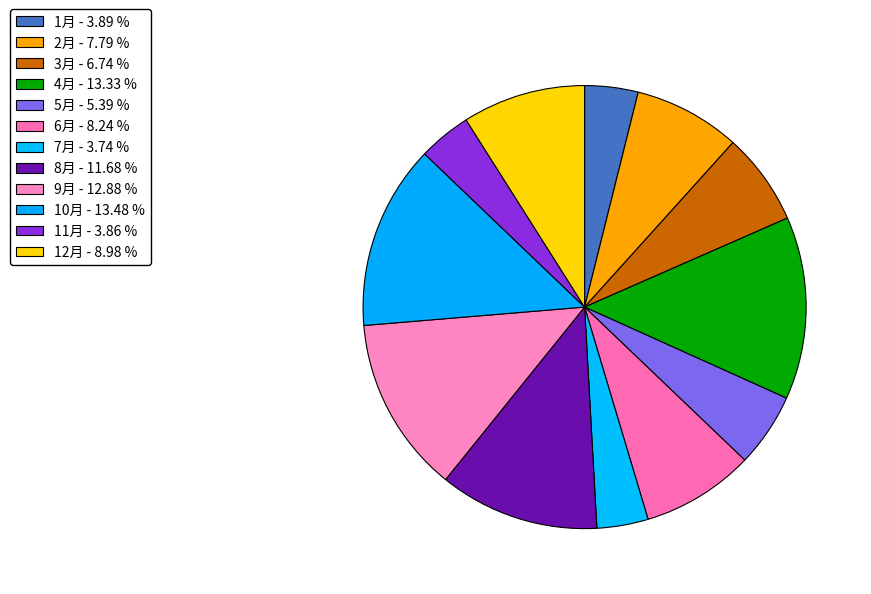

To the nearest percent, what portion does 8月 represent?

12%